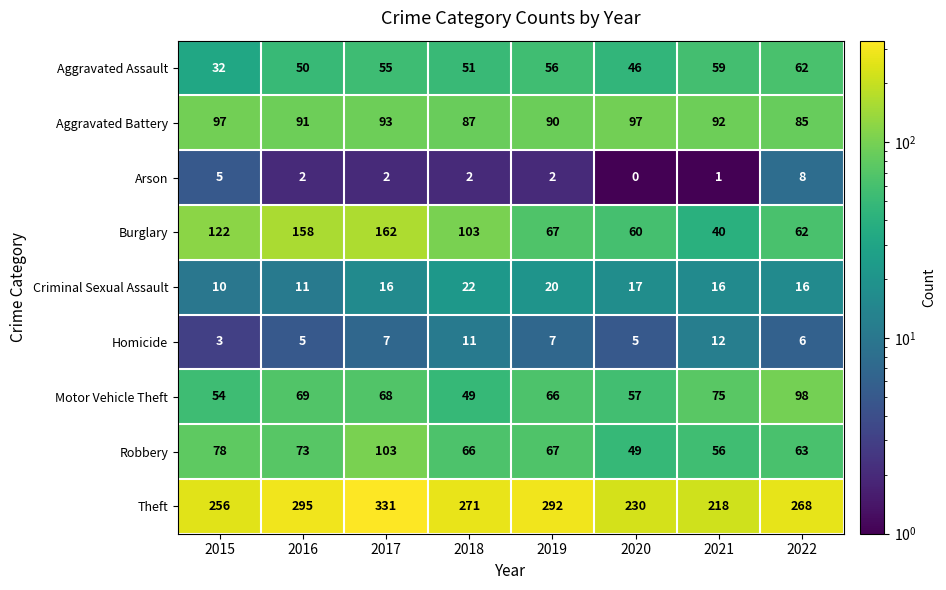

At which label does Robbery first exceed 67?

2015